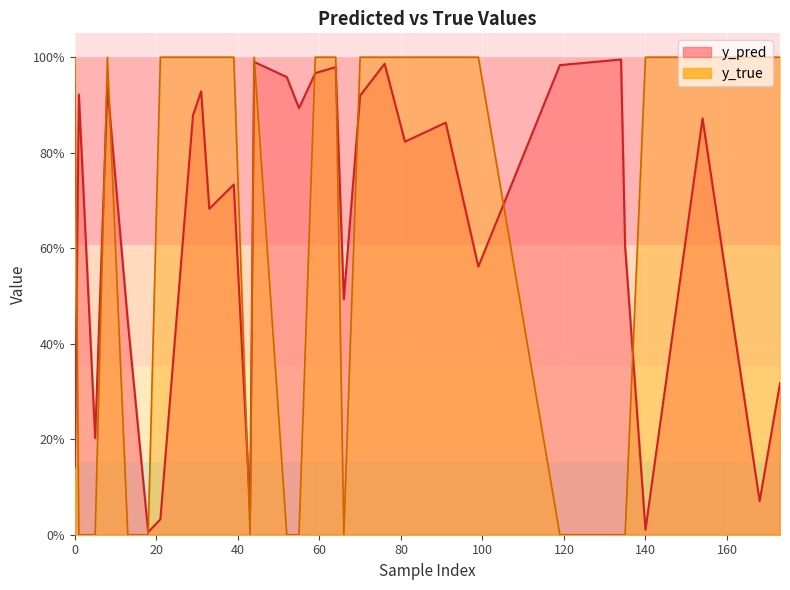

At how many categories does at least one series exceed 0?

30